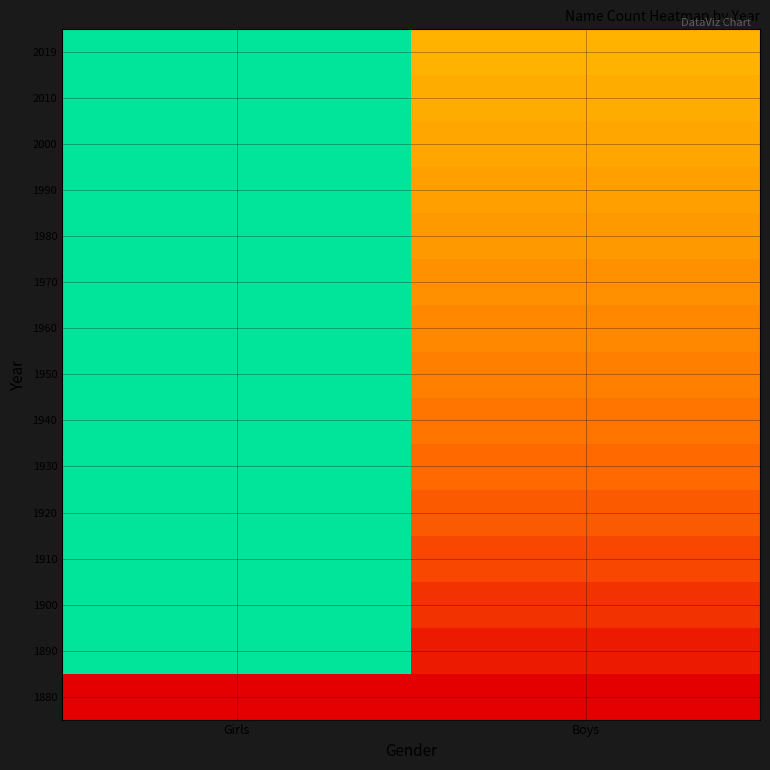

Reading left to right, extract all data points from this chart.

1880: Girls=0.0	Boys=0.0
1890: Girls=100.0	Boys=6.7
1900: Girls=100.0	Boys=12.5
1910: Girls=100.0	Boys=17.6
1920: Girls=100.0	Boys=22.2
1930: Girls=100.0	Boys=26.3
1940: Girls=100.0	Boys=30.0
1950: Girls=100.0	Boys=33.3
1960: Girls=100.0	Boys=36.4
1970: Girls=100.0	Boys=39.1
1980: Girls=100.0	Boys=41.7
1990: Girls=100.0	Boys=44.0
2000: Girls=100.0	Boys=46.2
2010: Girls=100.0	Boys=48.1
2019: Girls=100.0	Boys=50.0